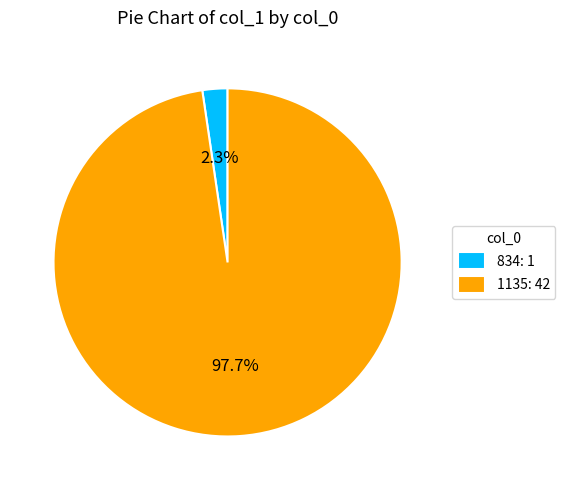

Does 1135 account for over 50% of the chart?

Yes